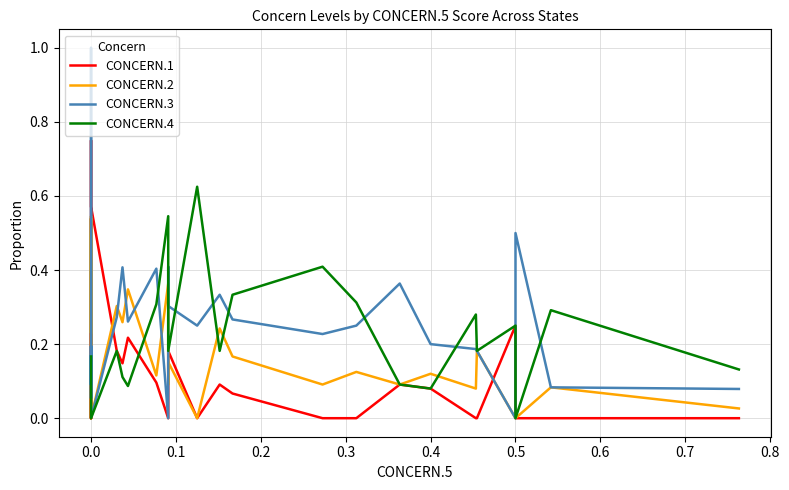

True or false: CONCERN.2 and CONCERN.1 cross at least once.

True